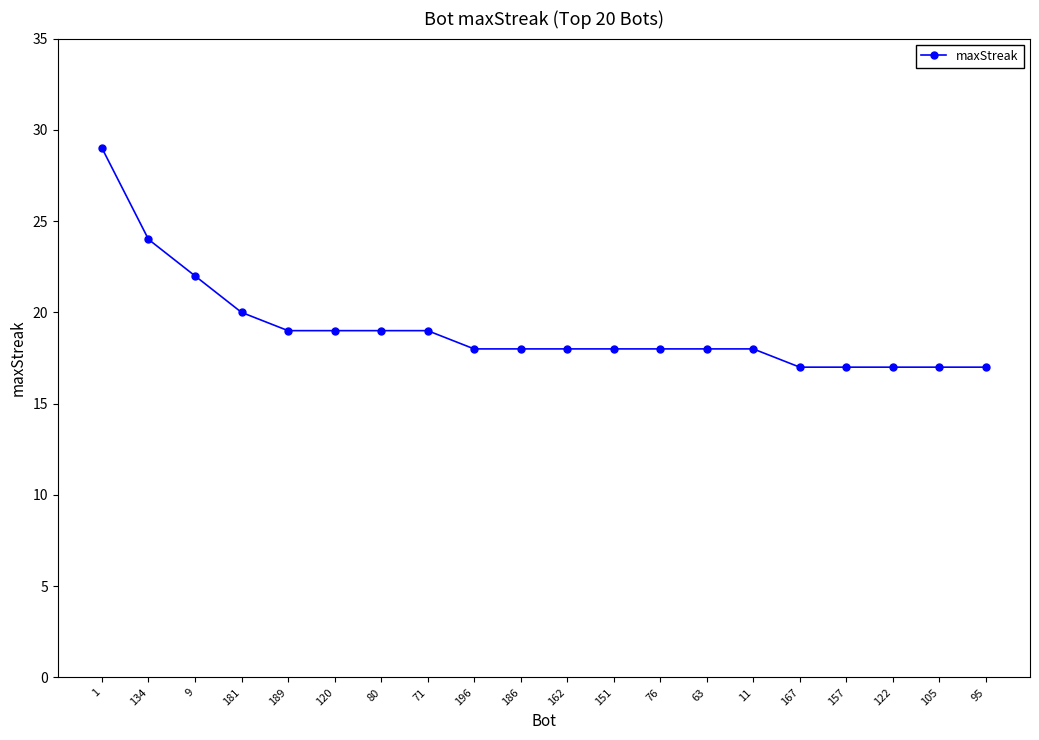

How many distinct data groups are displayed?

1